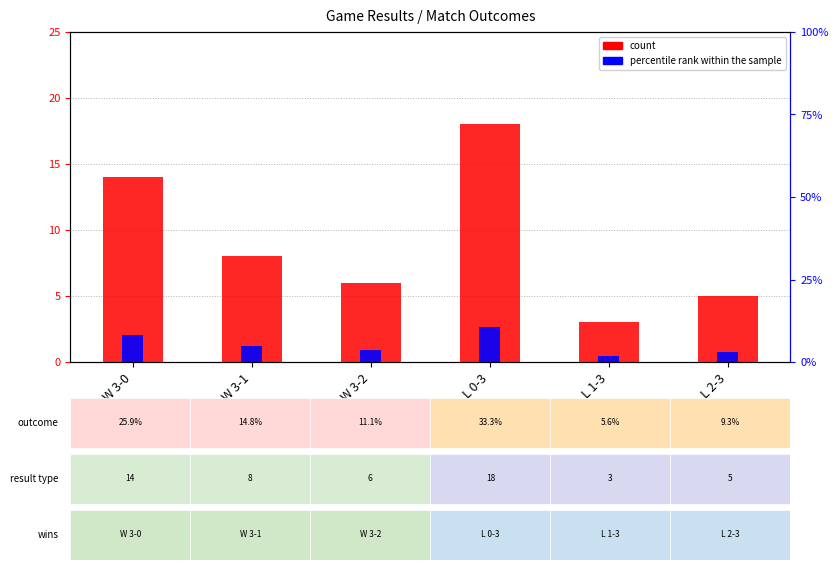

Reading right to left, transcribe all the data shown in this chart.

count: 5.0	3.0	18.0	6.0	8.0	14.0
percentile rank within the sample: 0.7	0.4	2.7	0.9	1.2	2.1